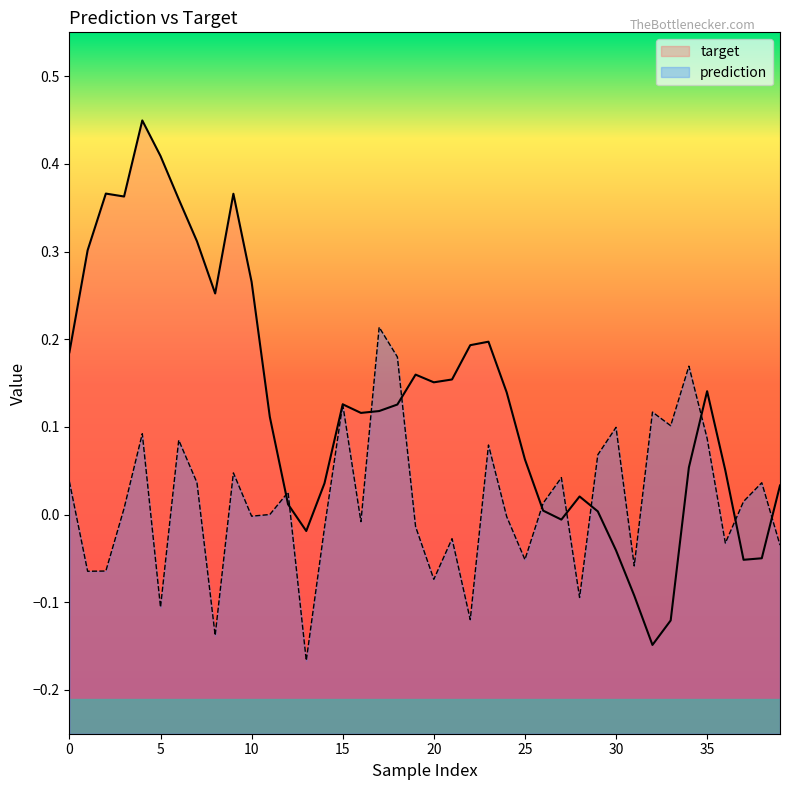

How many lines are shown in the chart?

2